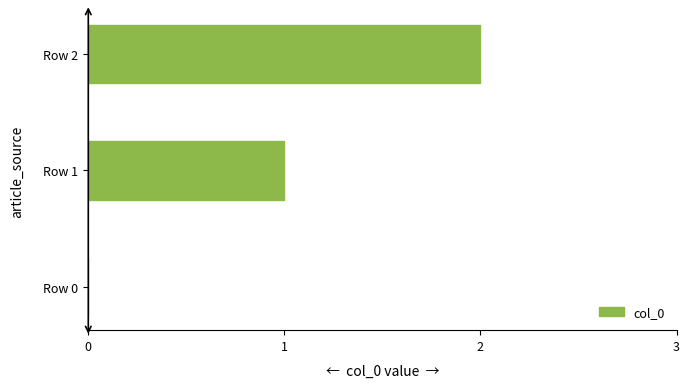

The chart shows a value of 1 at Row 1. True or false?

True